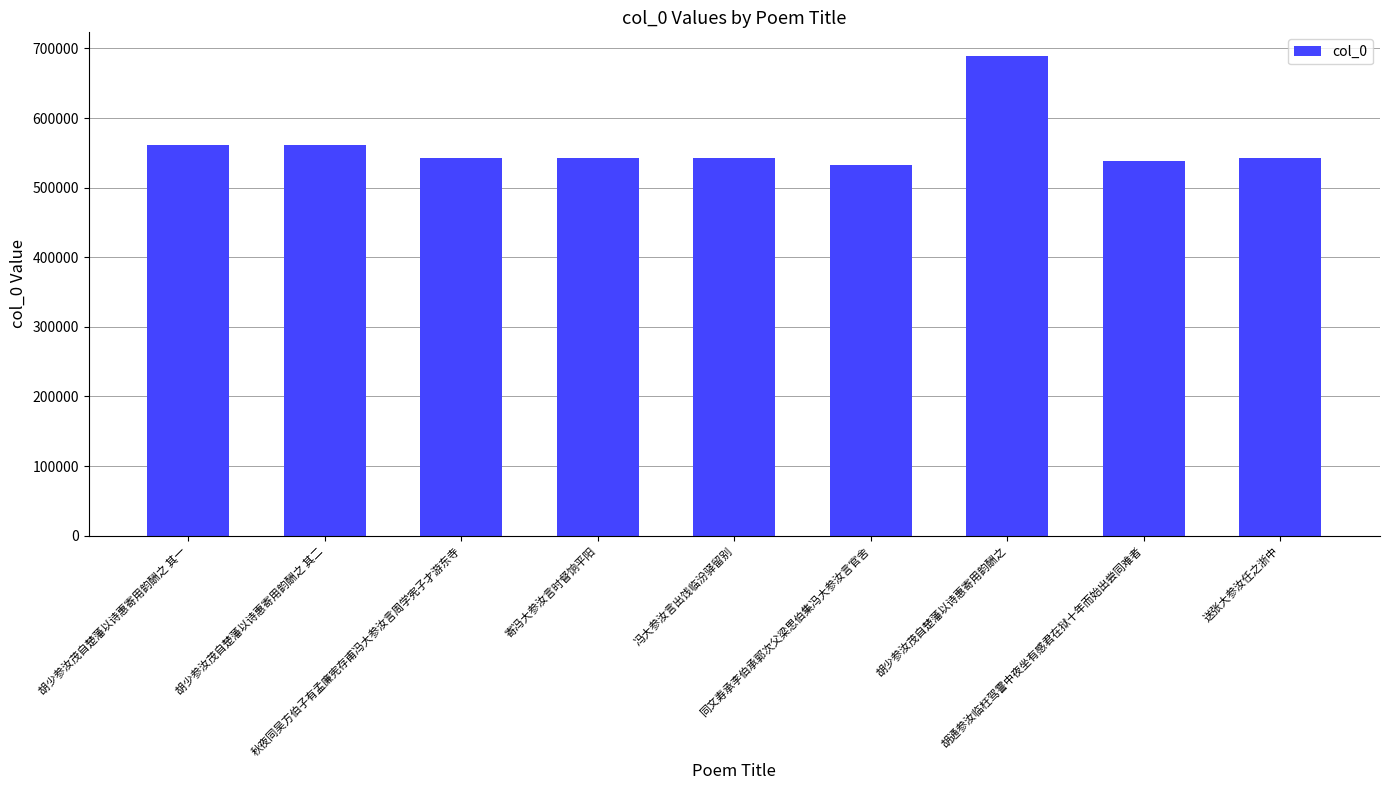

Where does the data first go above 542444?

胡少参汝茂自楚藩以诗惠寄用韵酬之 其一